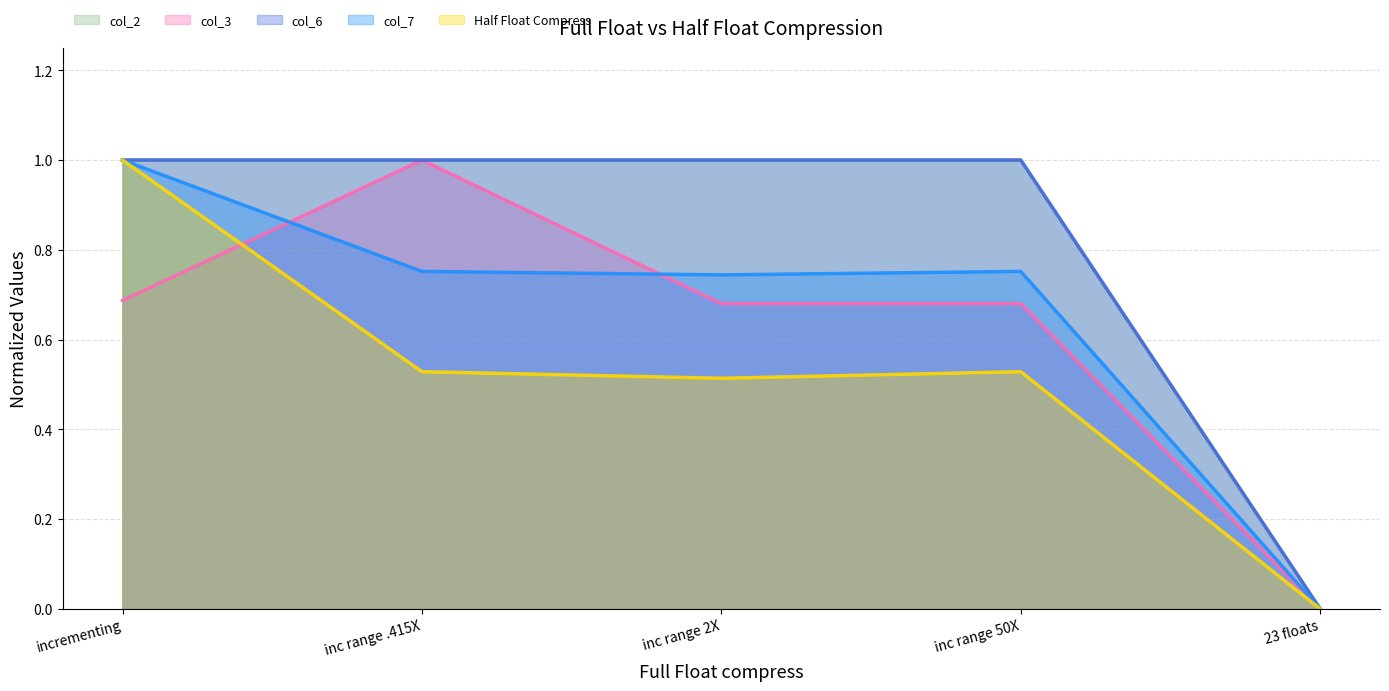

What position from the right is inc range .415X?

4